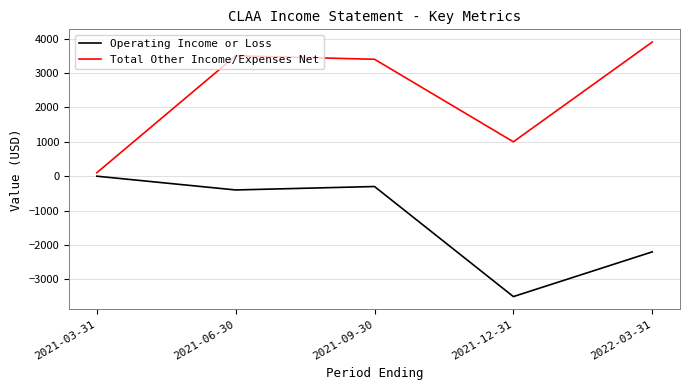

What is the difference between the second highest and second lowest values in the Total Other Income/Expenses Net series?

2500